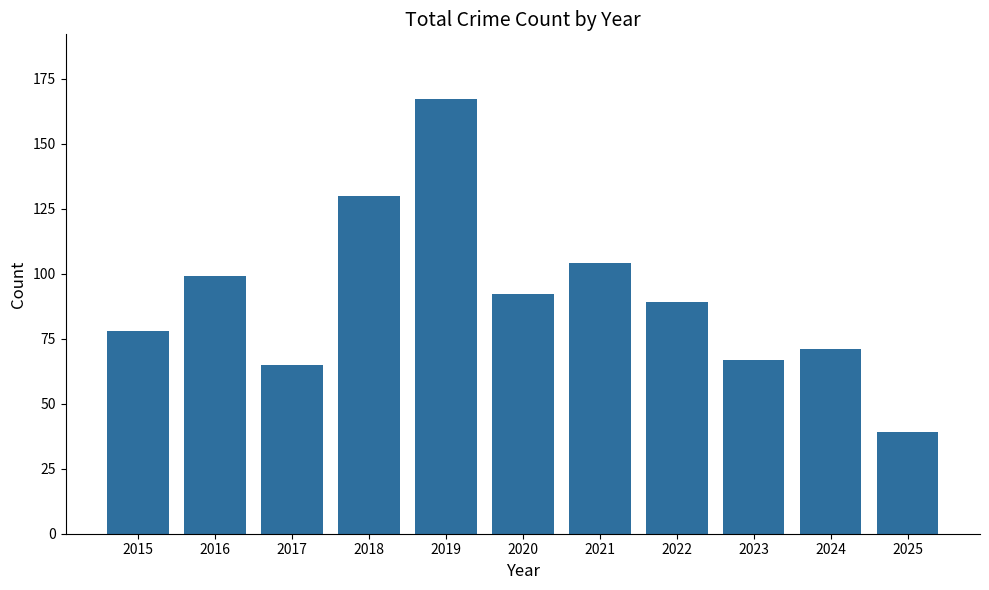

Rank the categories by value from lowest to highest.

2025, 2017, 2023, 2024, 2015, 2022, 2020, 2016, 2021, 2018, 2019